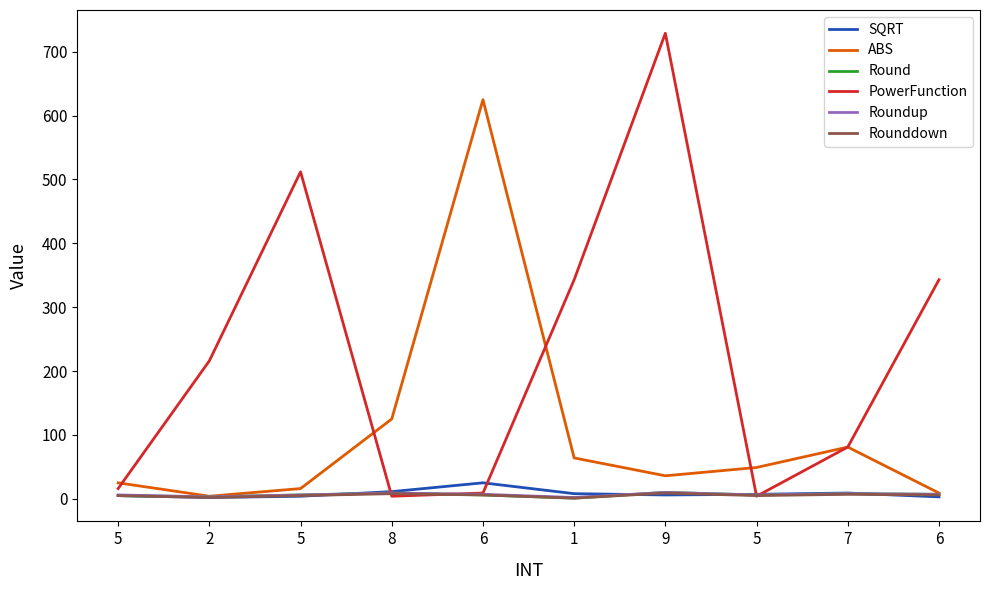

Which series has the largest range (max minus min)?

PowerFunction